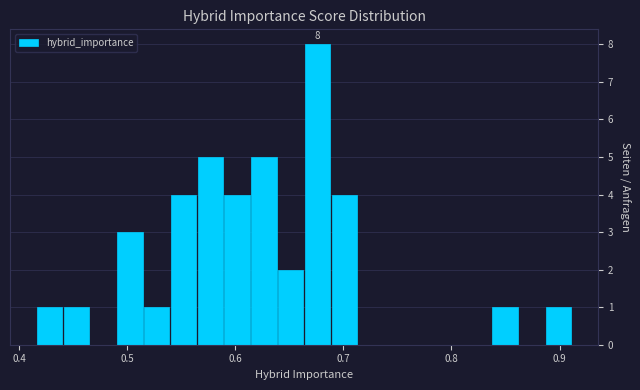

Around what value on the x-axis is the tallest bar? Give the approximate position of its centre, as read against the axis.

0.68